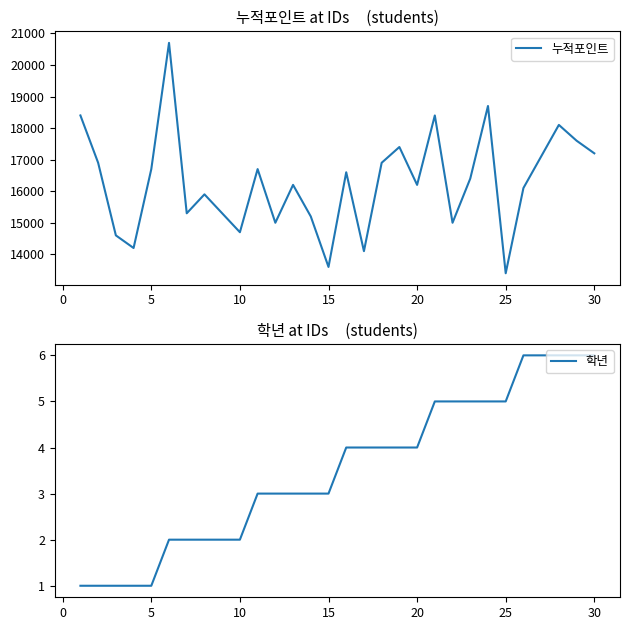

Does the chart have visible grid lines?

No